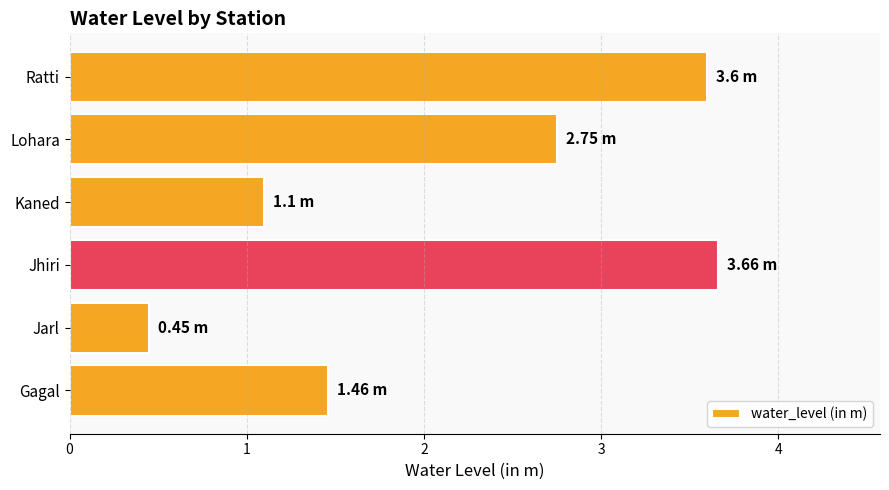

What is the difference between the maximum and minimum values?

3.2